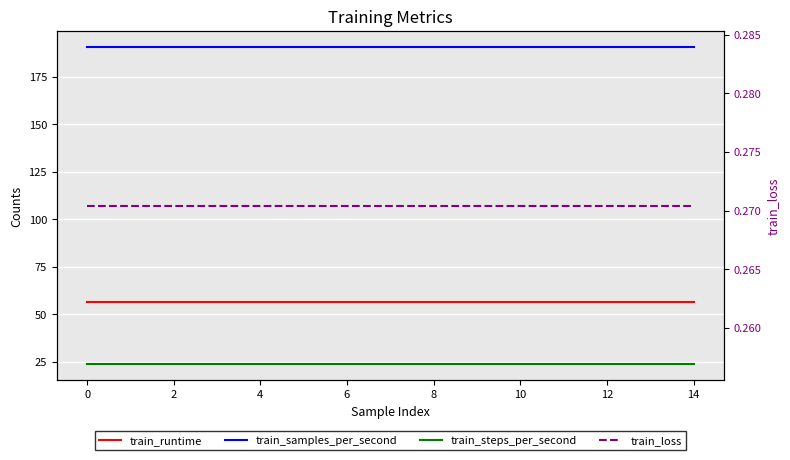

True or false: train_loss and train_runtime intersect in this chart.

False